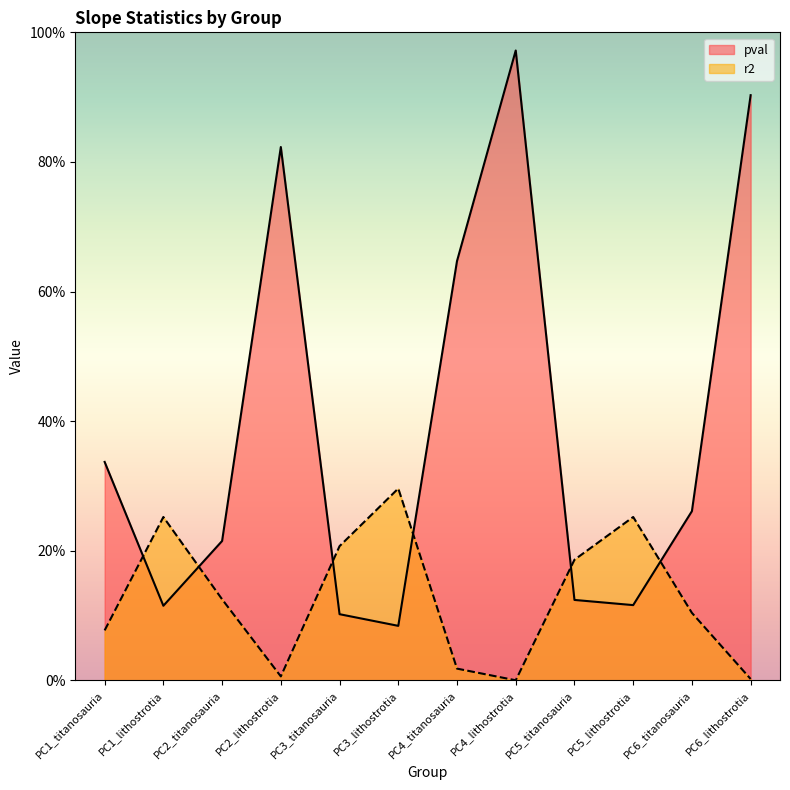

How many times do pval and r2 cross each other?

6